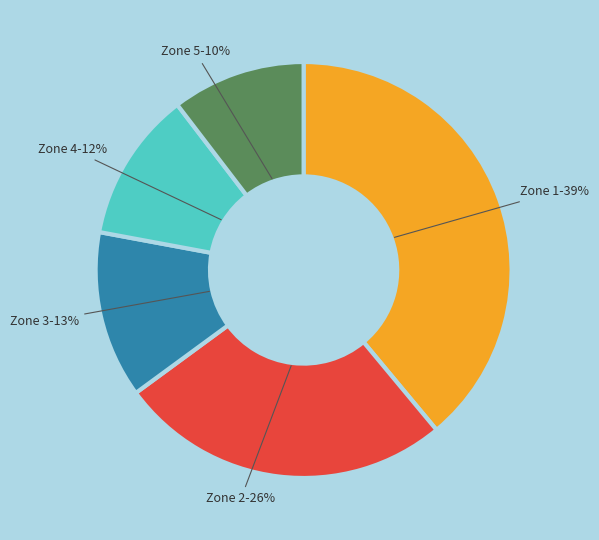

Which has a higher value, Zone 4 or Zone 2?

Zone 2